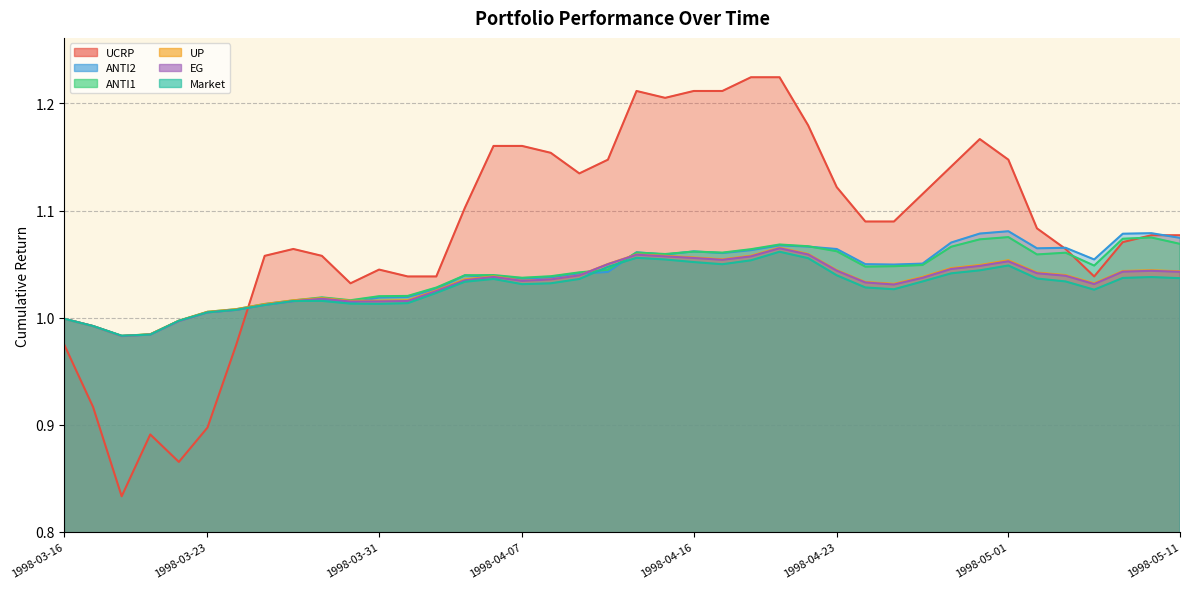

Which series changed the most between 1998-04-07 and 1998-04-20?

UCRP